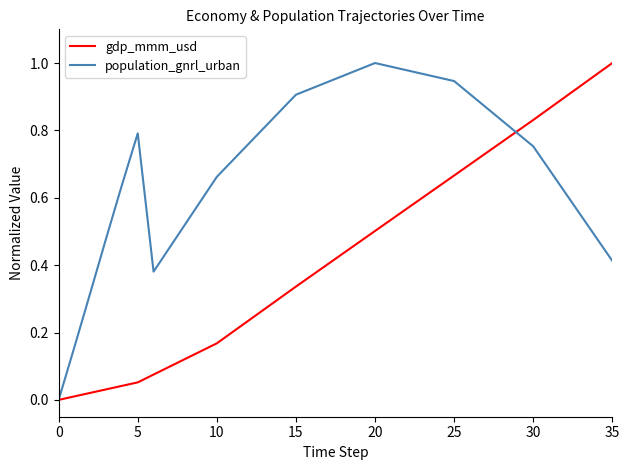

Which series has the largest total across all categories?

population_gnrl_urban